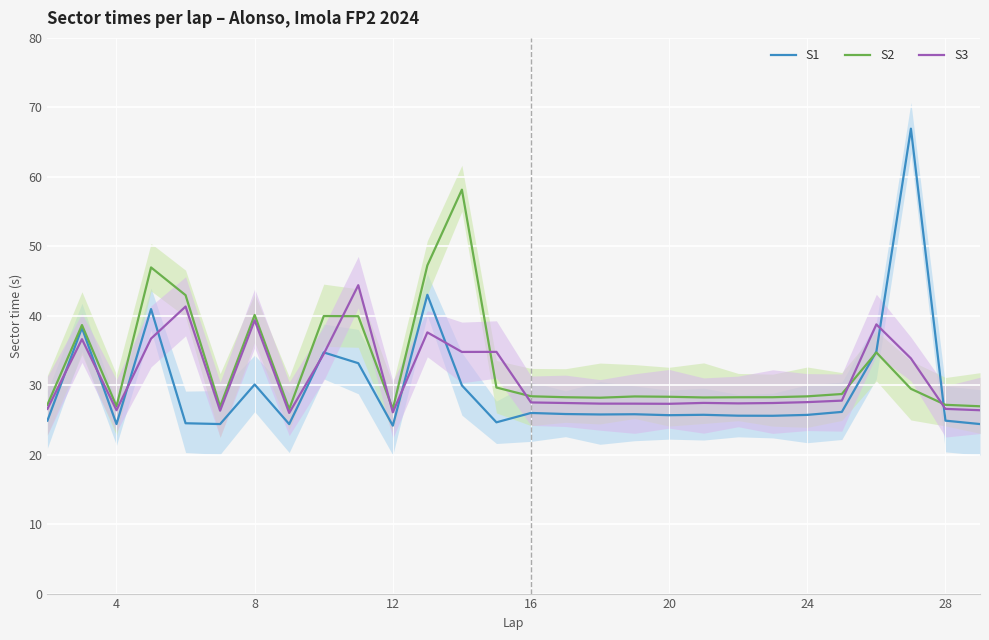

How many values in the S3 series exceed 27?

21